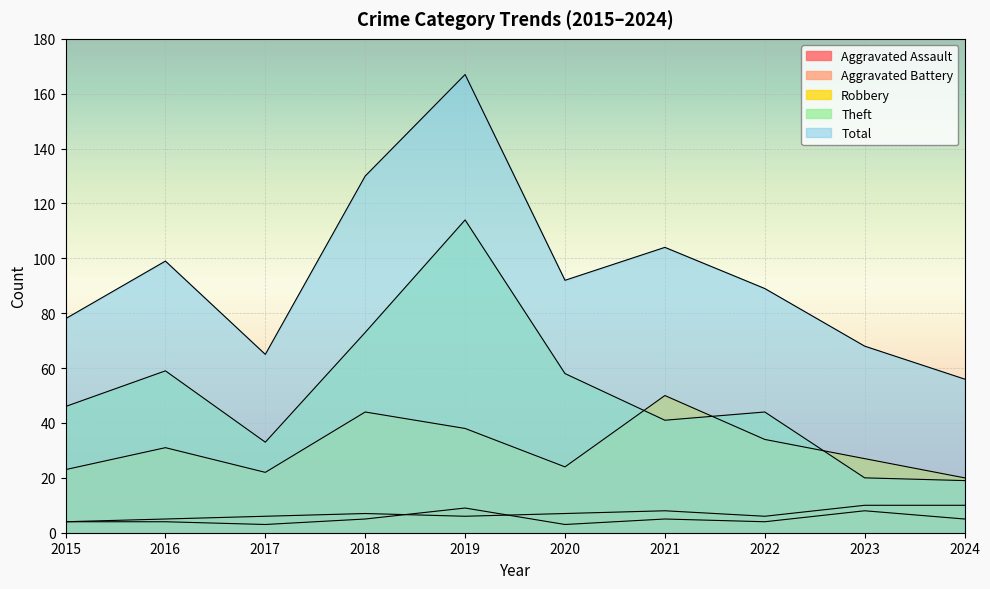

The value of Theft at 2021 is 66. True or false?

False